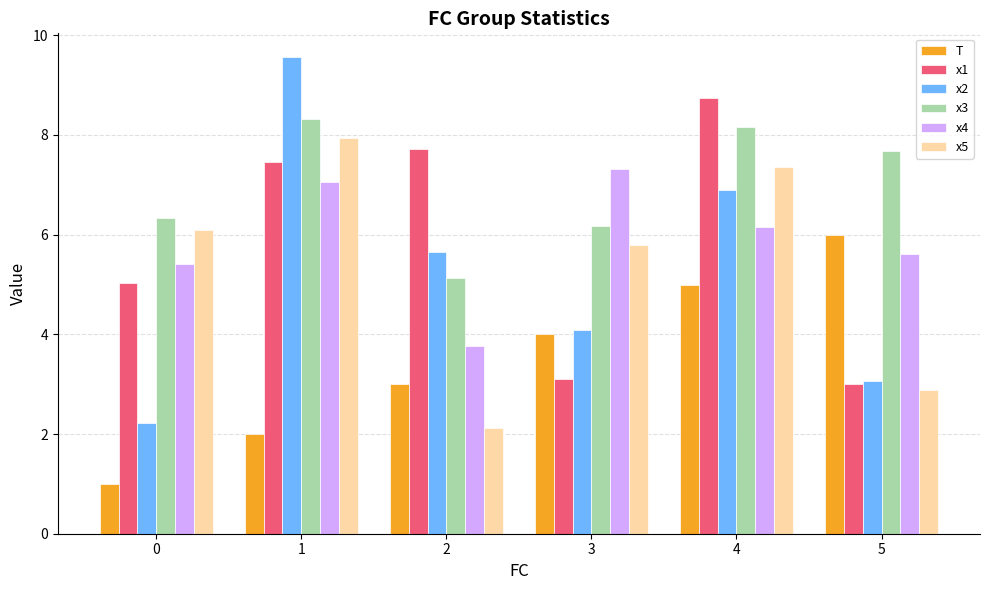

What is the value of the x2 bar at the 6th from the left?

3.1